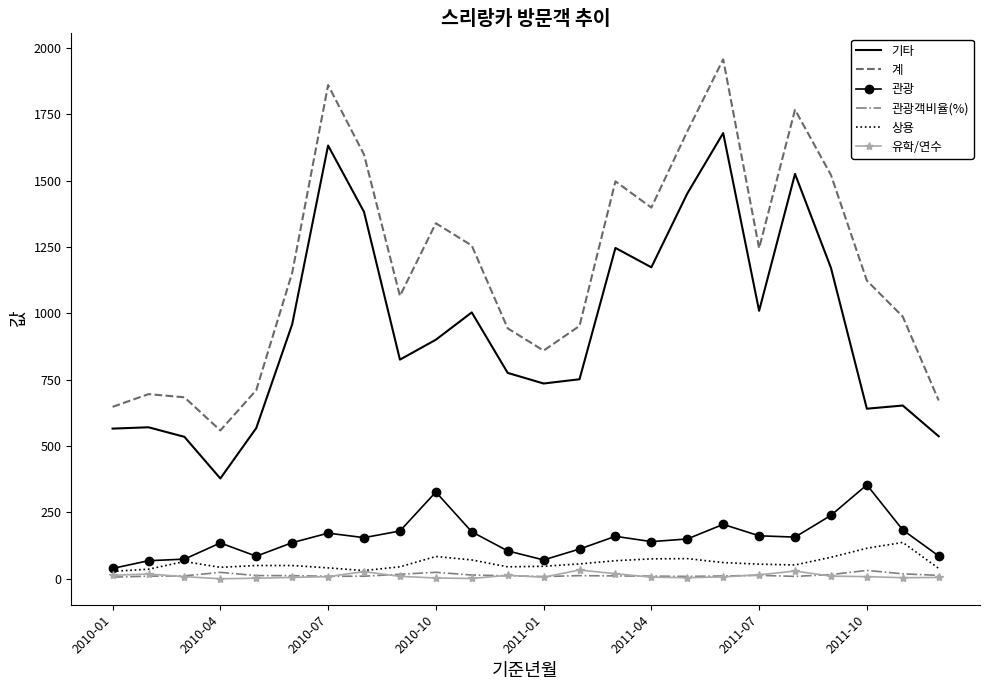

True or false: 기타 and 관광객비율(%) cross at least once.

False